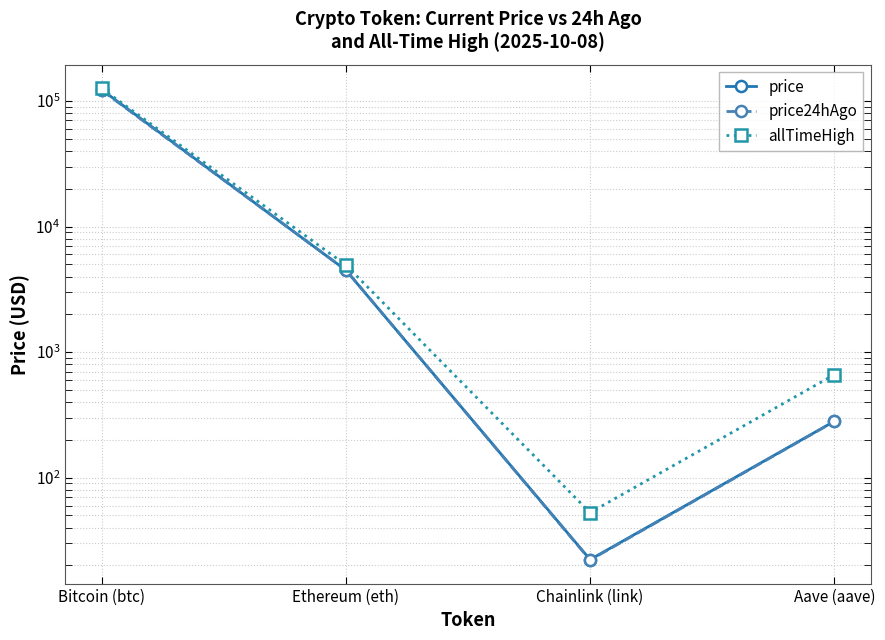

At which category is the sum across all series the highest?

Bitcoin (btc)